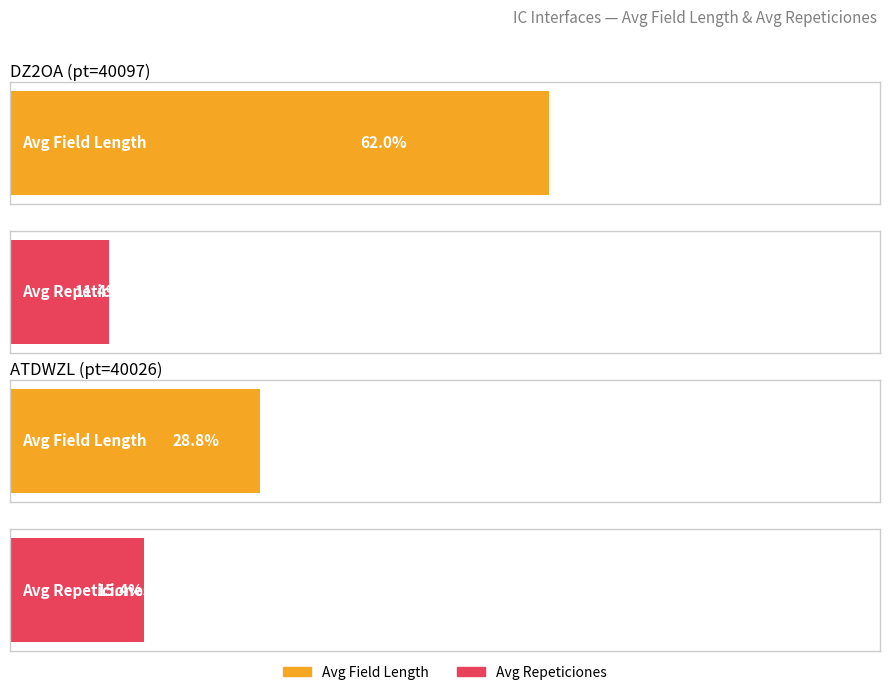

Rank the series at DZ2OA (pt=40097) from highest to lowest value.

avg_length, avg_repeticiones